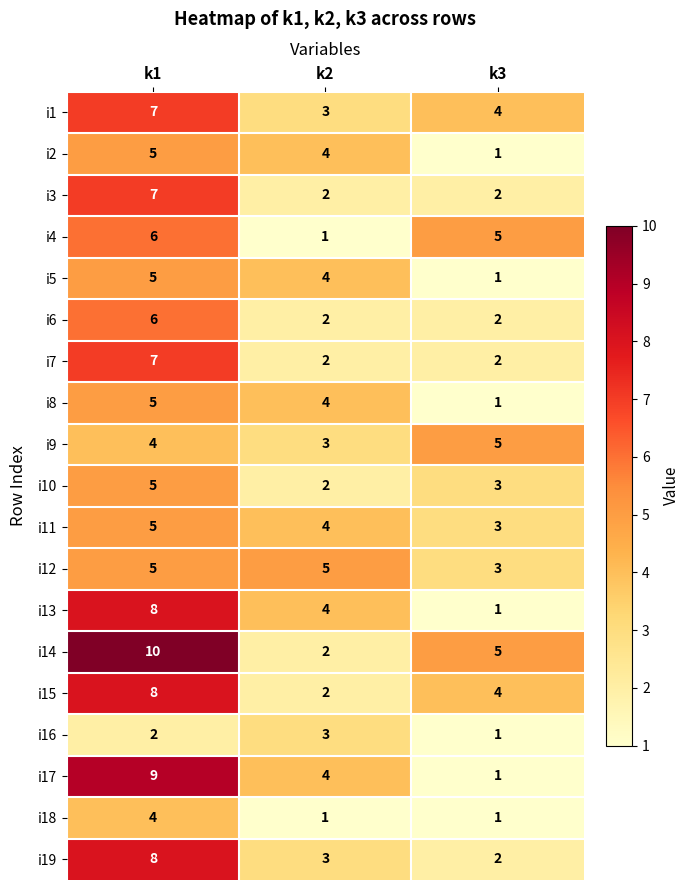

Which category has the lowest value in the i19 series?

k3